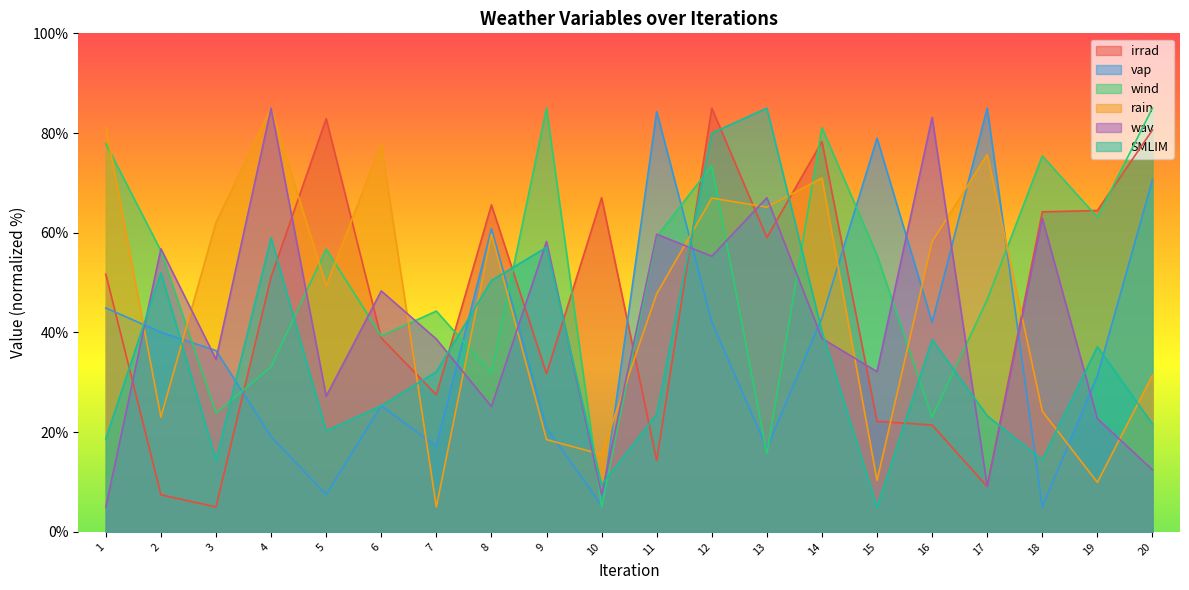

How many distinct data groups are displayed?

6